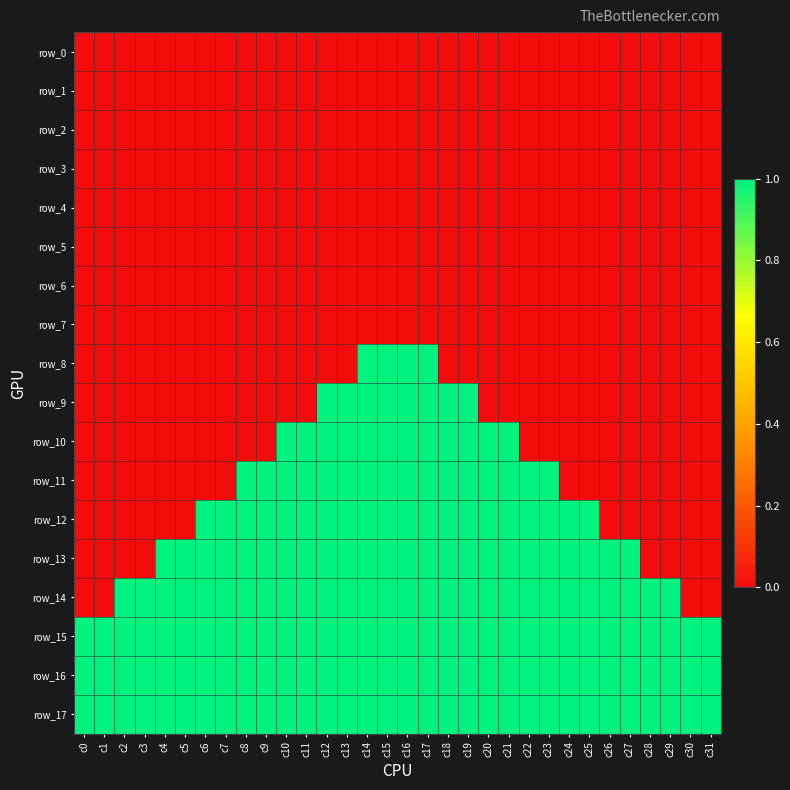

The value of row_9 at c20 is 0. True or false?

True